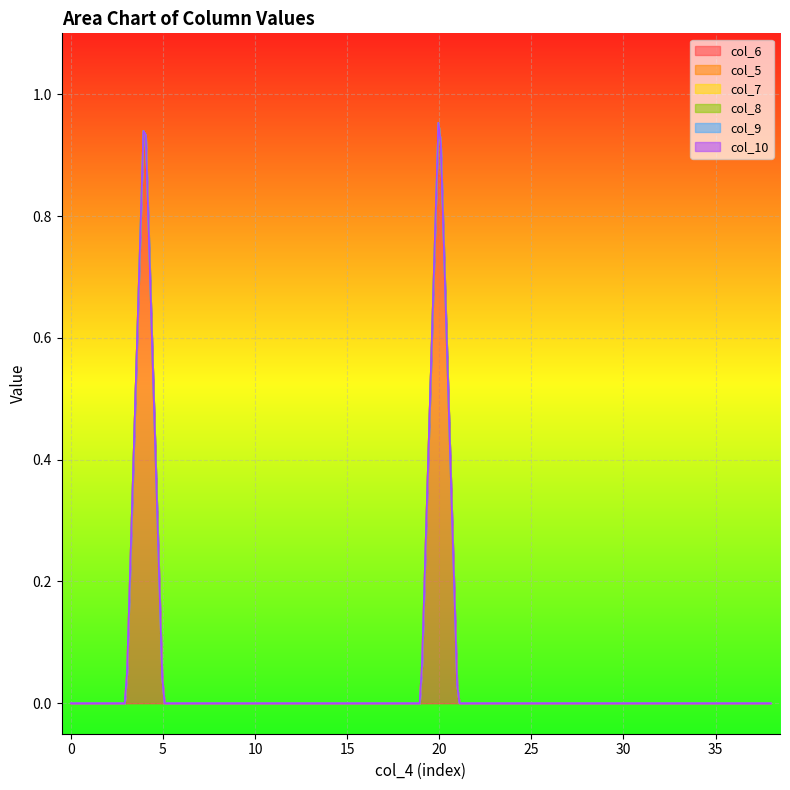

Reading right to left, what are all the values shown in this chart?

col_6: 0	0	0	0	0	0	0	0	0	0	0	0	0	0	0	0	0	0	1	0	0	0	0	0	0	0	0	0	0	0	0	0	0	0	1	0	0	0	0
col_5: 0	0	0	0	0	0	0	0	0	0	0	0	0	0	0	0	0	0	0	0	0	0	0	0	0	0	0	0	0	0	0	0	0	0	0	0	0	0	0
col_7: 0	0	0	0	0	0	0	0	0	0	0	0	0	0	0	0	0	0	0	0	0	0	0	0	0	0	0	0	0	0	0	0	0	0	0	0	0	0	0
col_8: 0	0	0	0	0	0	0	0	0	0	0	0	0	0	0	0	0	0	0	0	0	0	0	0	0	0	0	0	0	0	0	0	0	0	0	0	0	0	0
col_9: 0	0	0	0	0	0	0	0	0	0	0	0	0	0	0	0	0	0	0	0	0	0	0	0	0	0	0	0	0	0	0	0	0	0	0	0	0	0	0
col_10: 0	0	0	0	0	0	0	0	0	0	0	0	0	0	0	0	0	0	0	0	0	0	0	0	0	0	0	0	0	0	0	0	0	0	0	0	0	0	0